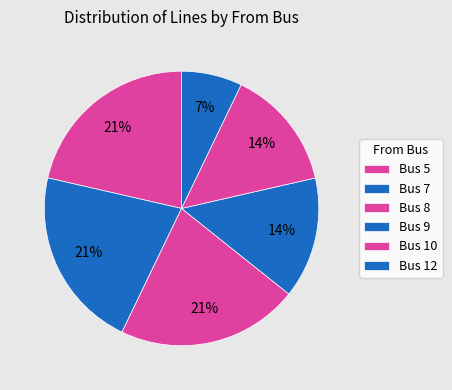

Which slice is the smallest?

Bus 12